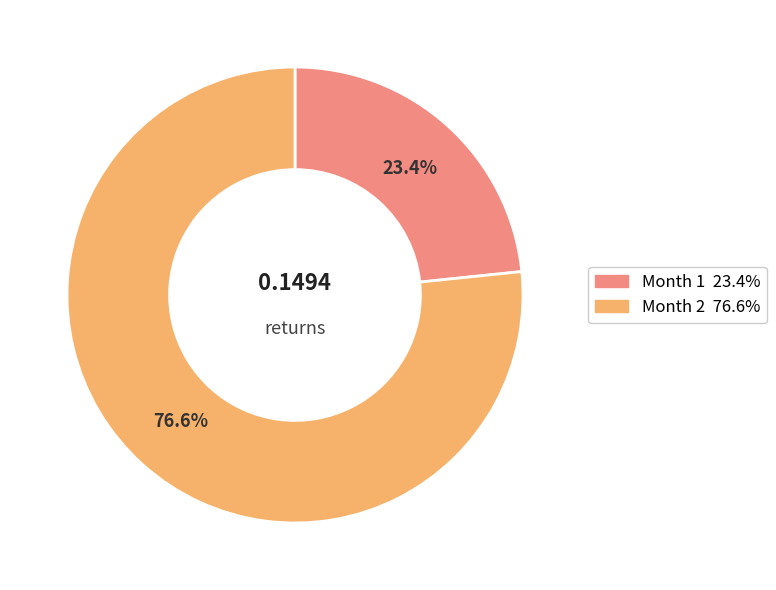

Rank the categories by value from highest to lowest.

76.6%, 23.4%